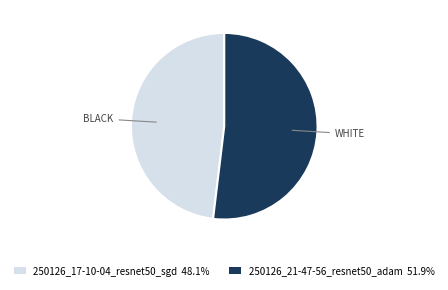

The 250126_17-10-04_resnet50_sgd slice represents 48% of the pie. True or false?

True